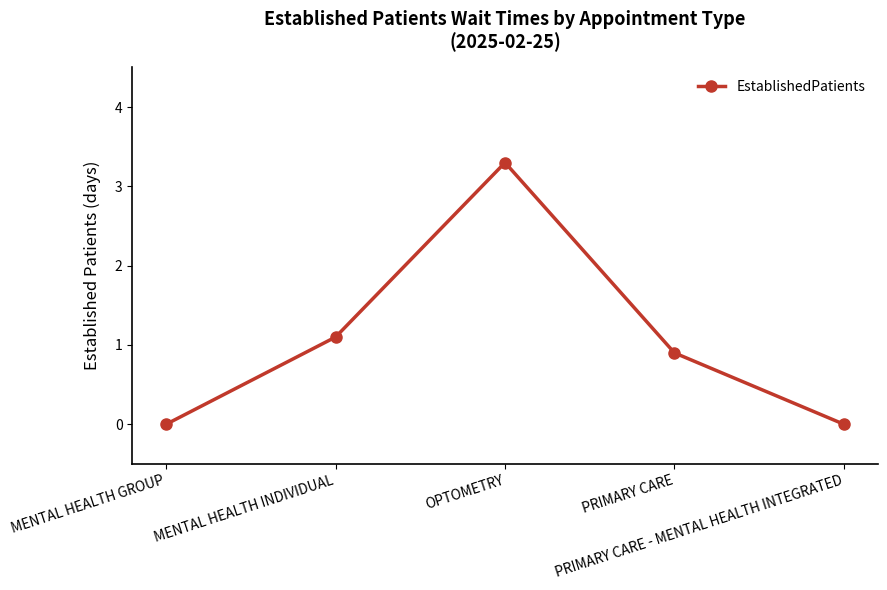

What is the sum of all values?

5.3